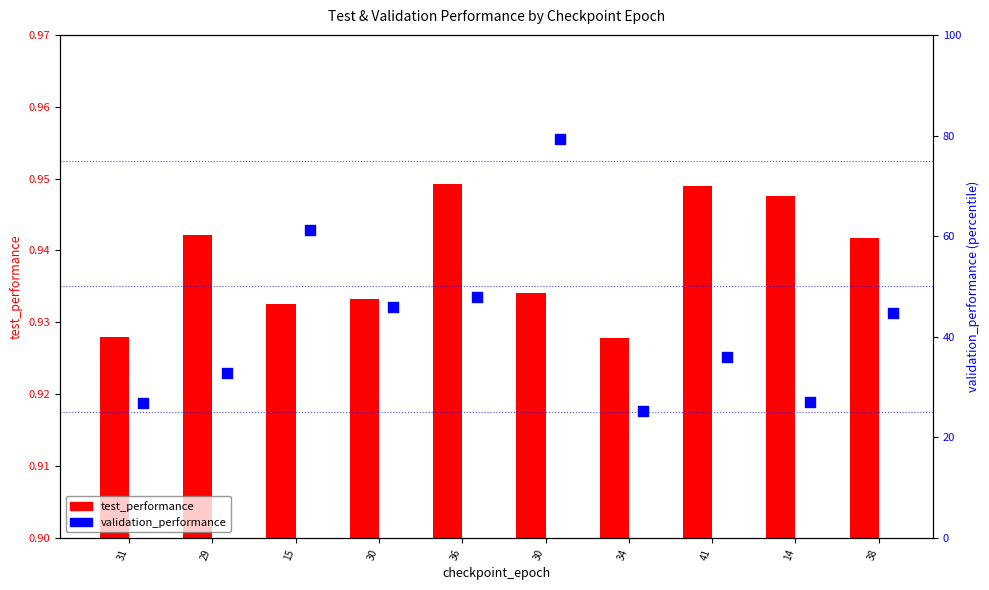

Which series has the widest spread of Y values?

validation_performance